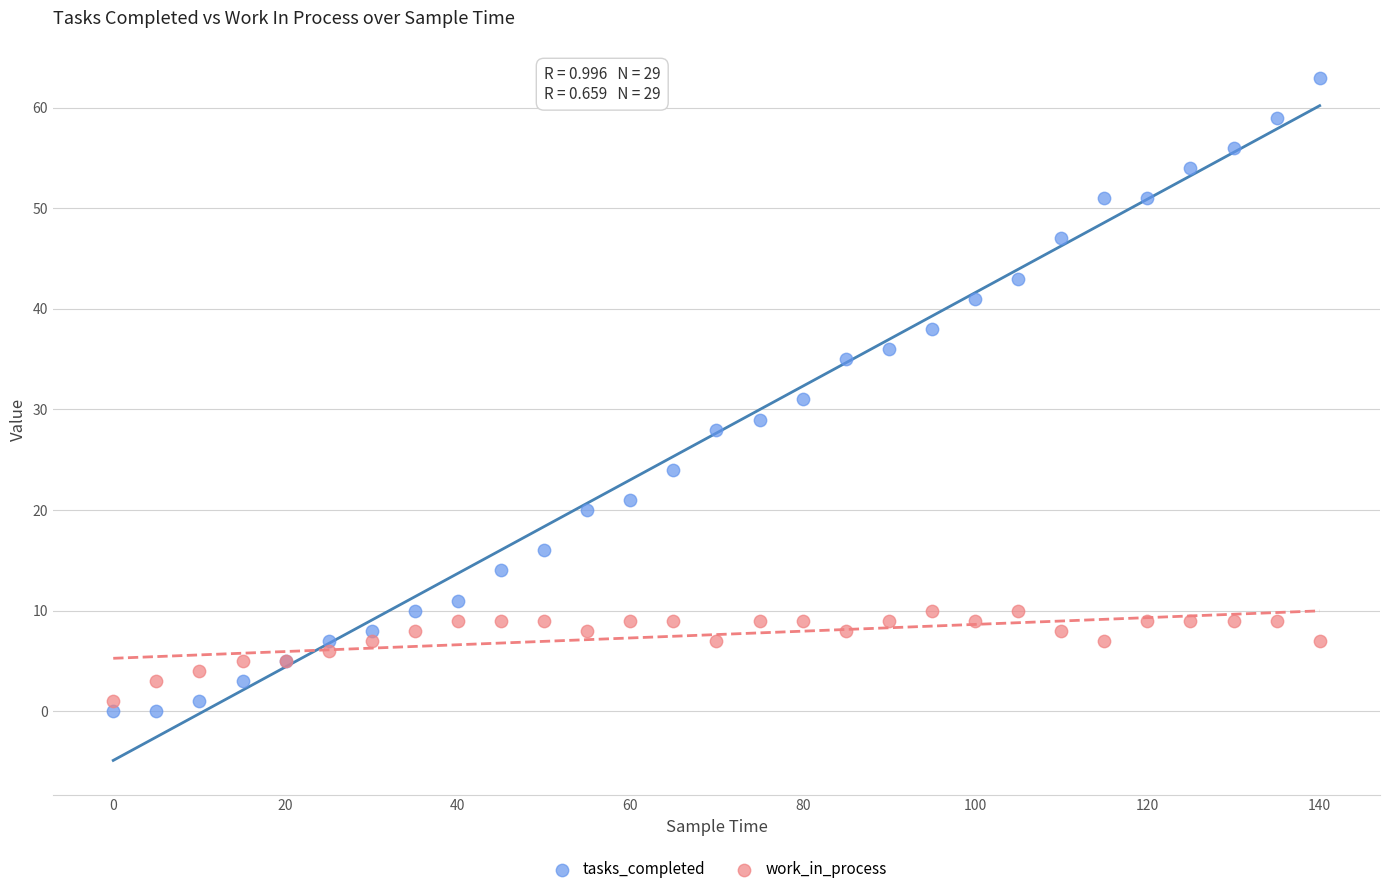

Which series has the widest spread of Y values?

tasks_completed